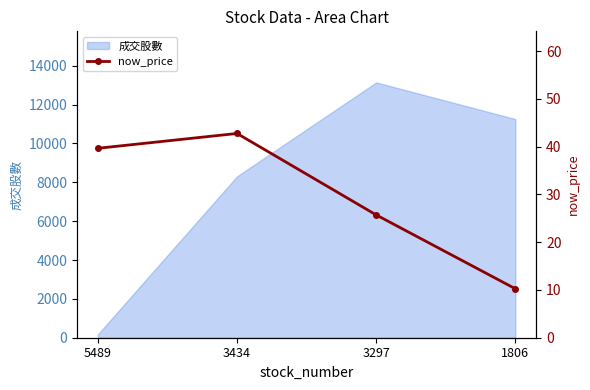

How many categories are shown in the chart?

4